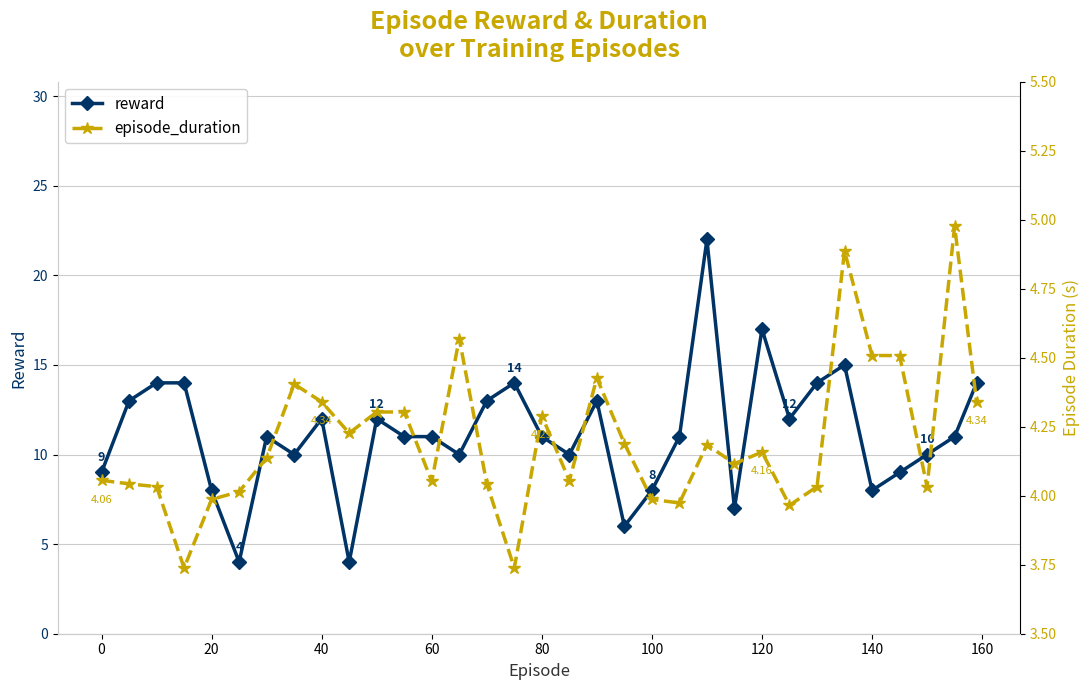

Does the chart display data point markers on the line(s)?

Yes